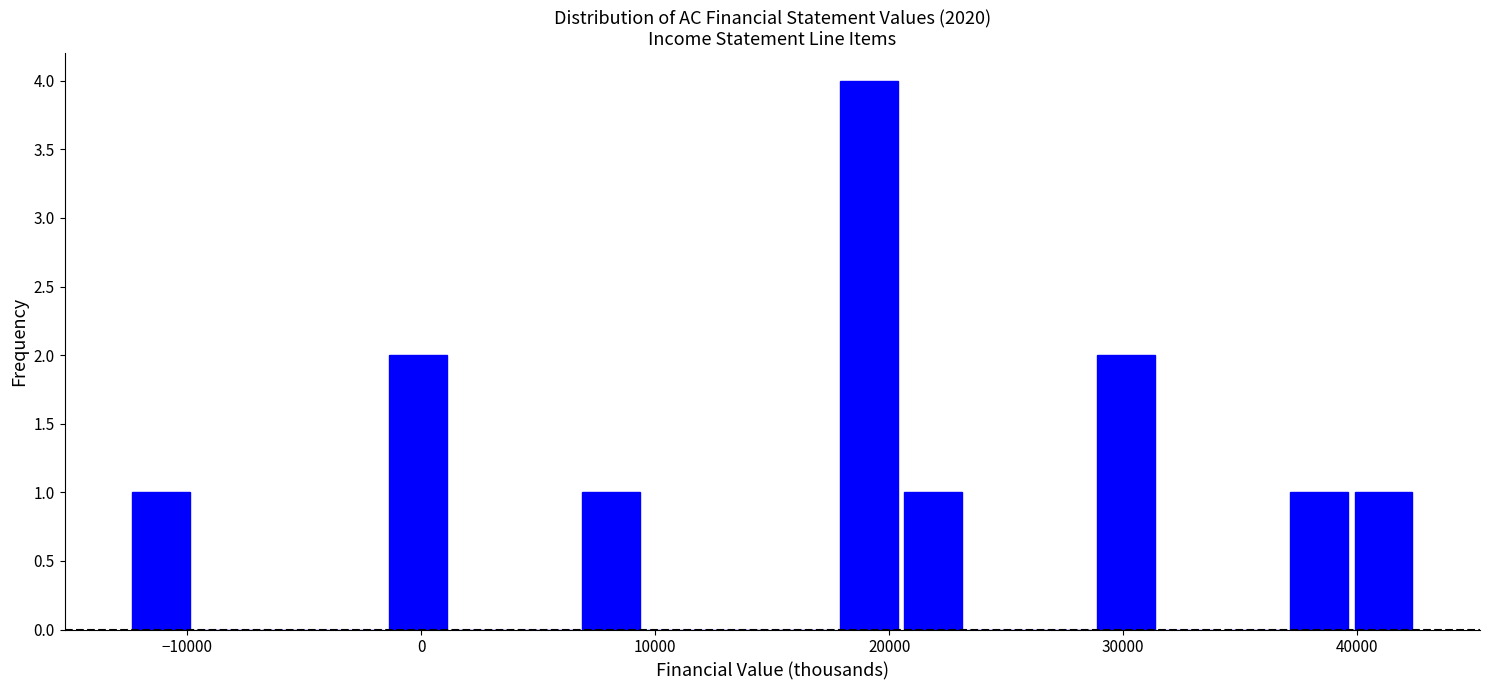

Around what value on the x-axis is the tallest bar? Give the approximate position of its centre, as read against the axis.

19000